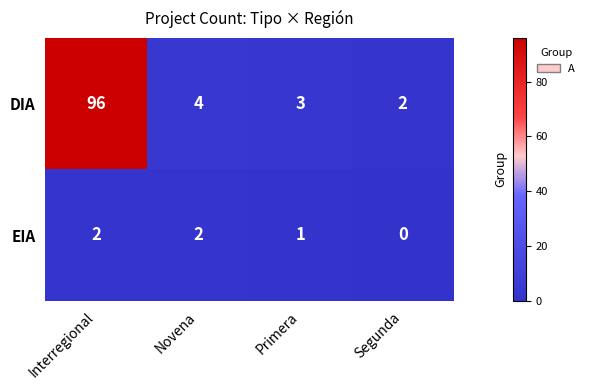

What is the difference between the highest and lowest values at Interregional?

94